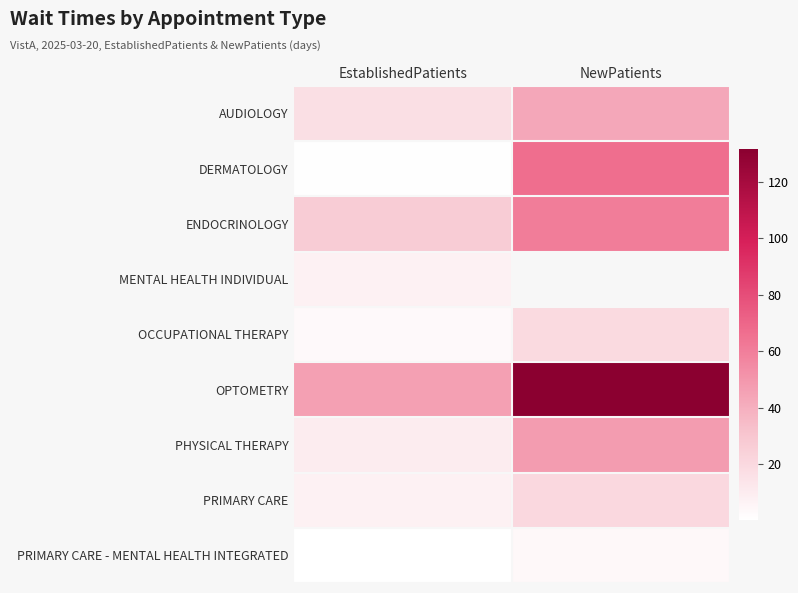

Which series has the largest total across all categories?

OPTOMETRY